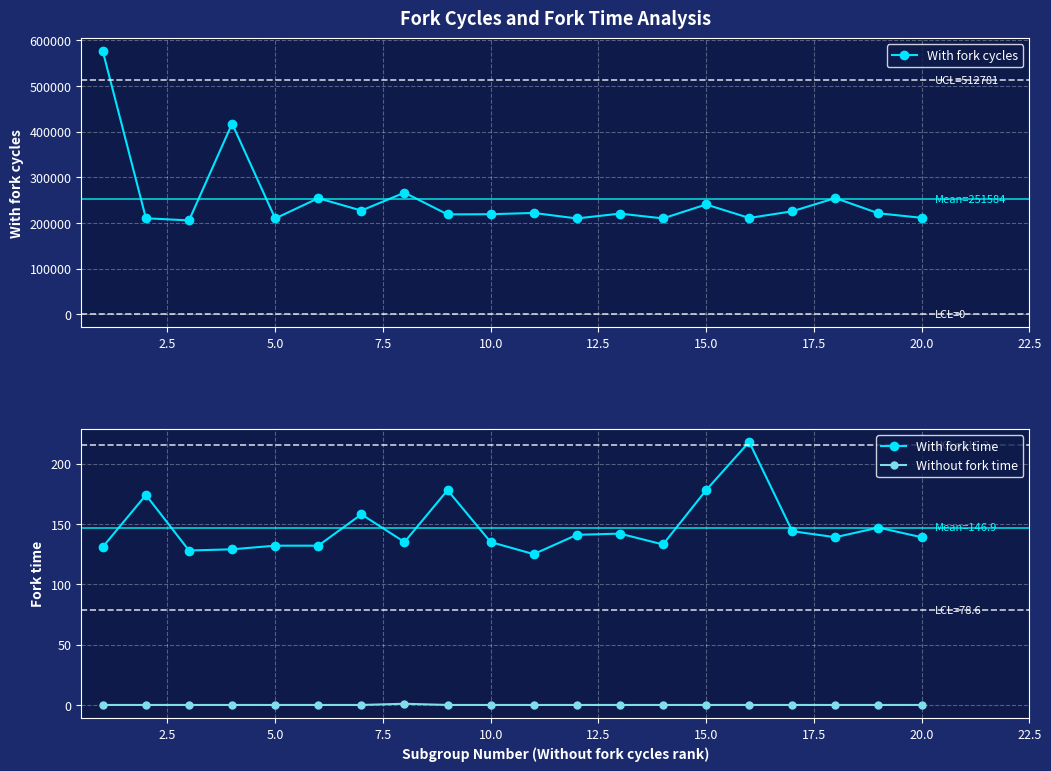

Reading right to left, transcribe all the data shown in this chart.

With fork cycles: 211354	221154	254544	225578	210968	240482	210006	220504	209934	221970	219176	218798	266376	227154	254258	209880	417634	205618	210316	575968
With fork time: 139	147	139	144	218	178	133	142	141	125	135	178	135	158	132	132	129	128	174	131
Without fork time: 0	0	0	0	0	0	0	0	0	0	0	0	1	0	0	0	0	0	0	0